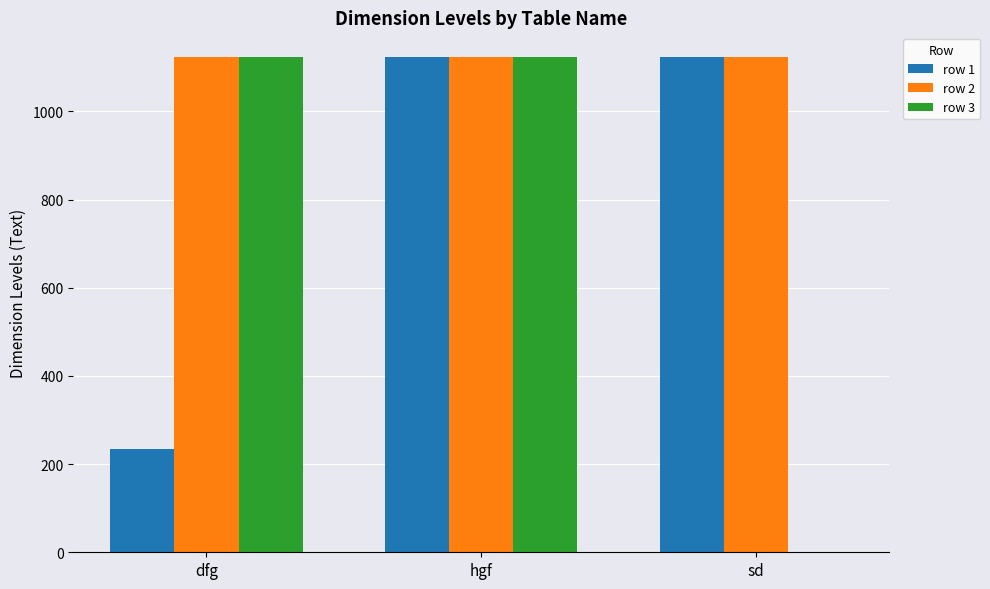

Which series changed the most between dfg and sd?

row 3